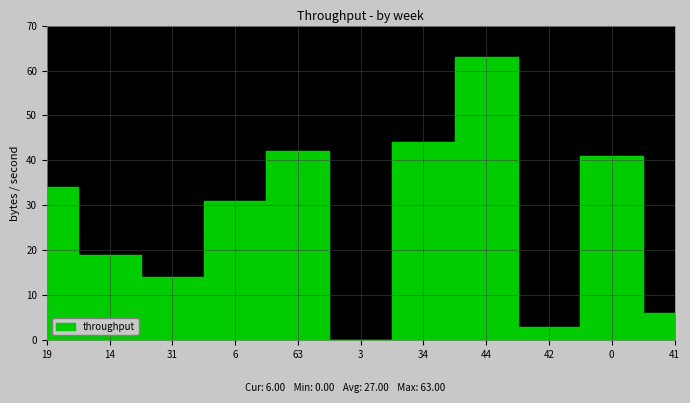

What is the maximum value shown in the chart?

63